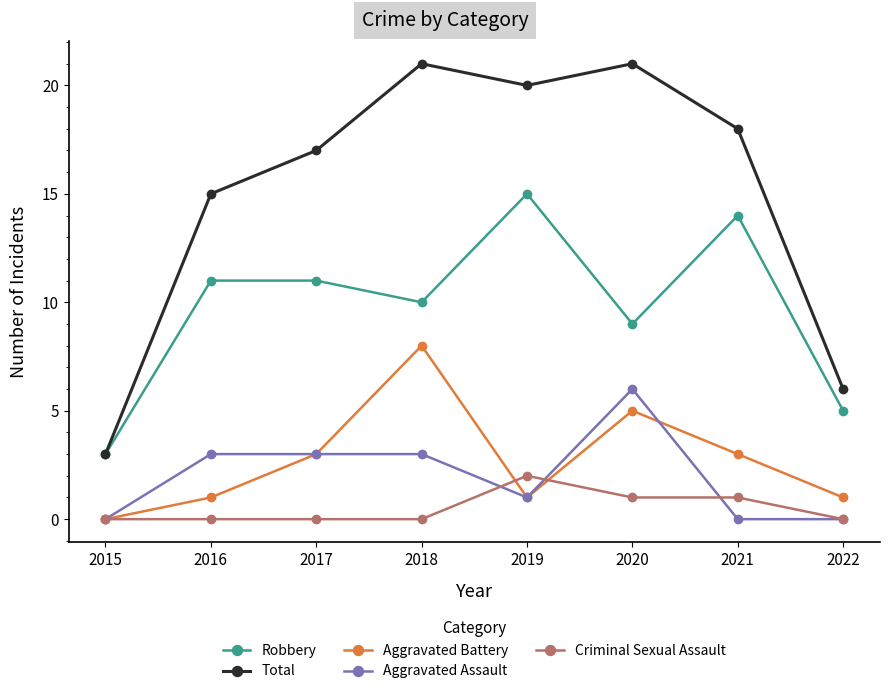

How many data points in Total are less than 18?

4